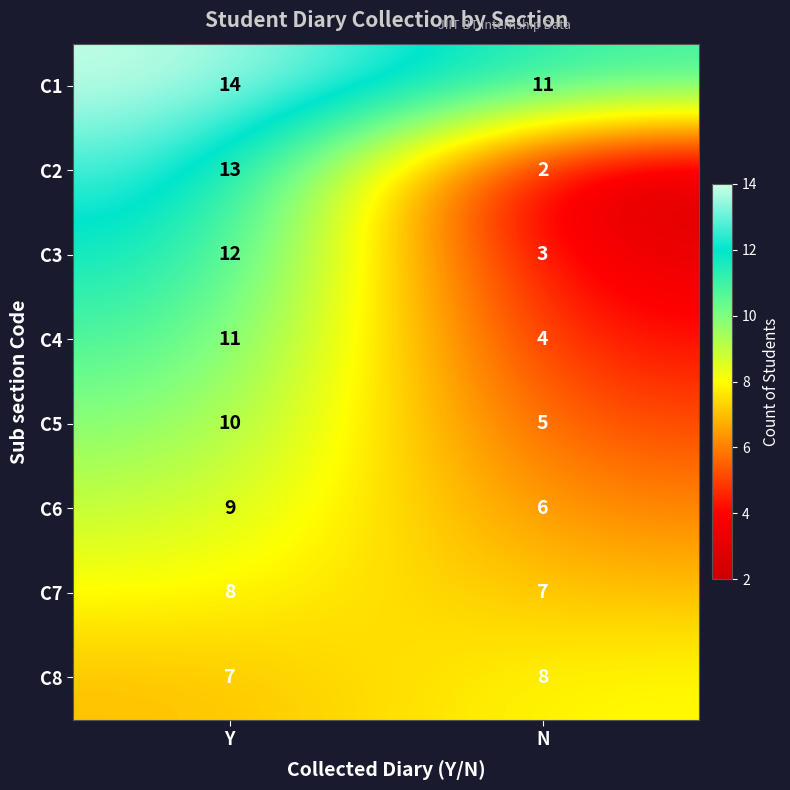

What value does the C8 series have at Y?

7